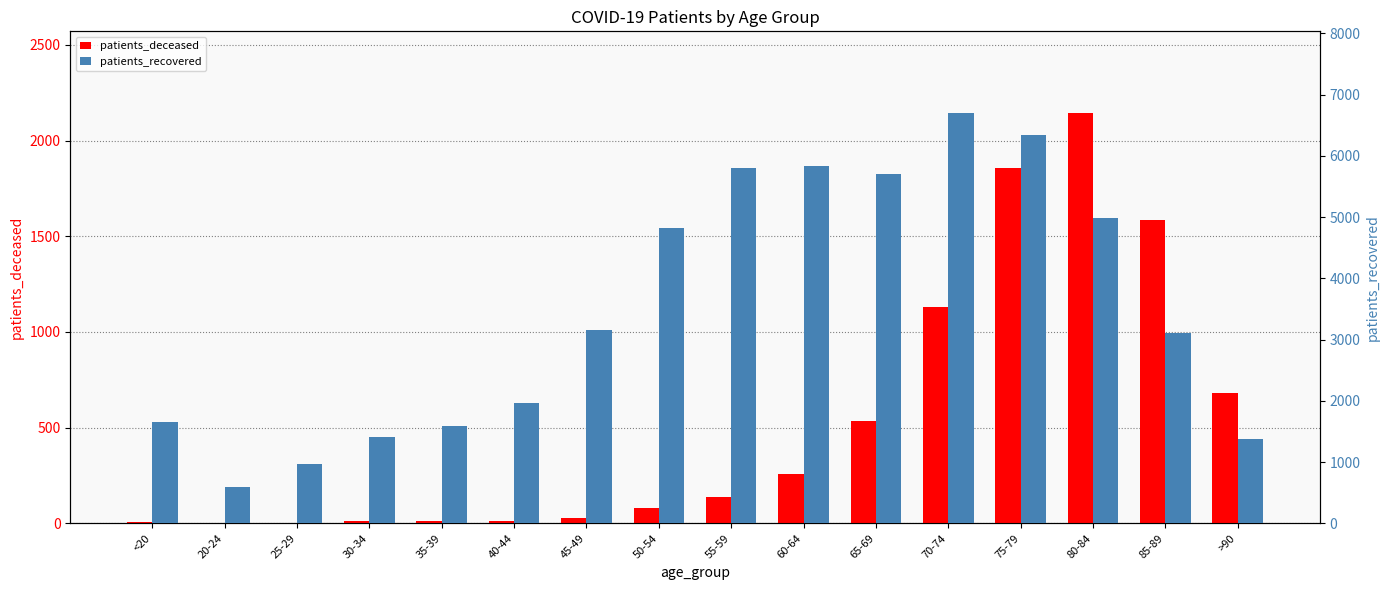

Rank the series by their average value, from lowest to highest.

patients_deceased, patients_recovered